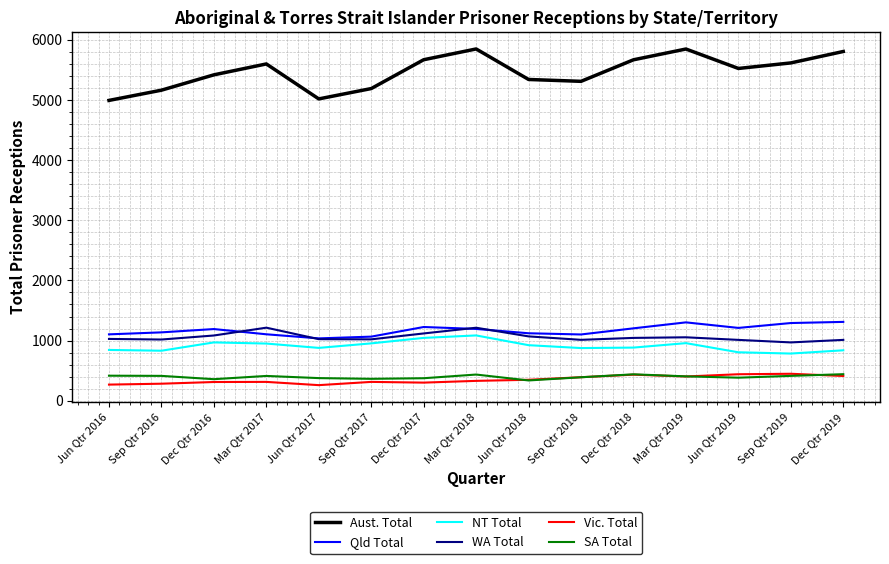

What is the smallest value displayed?

260